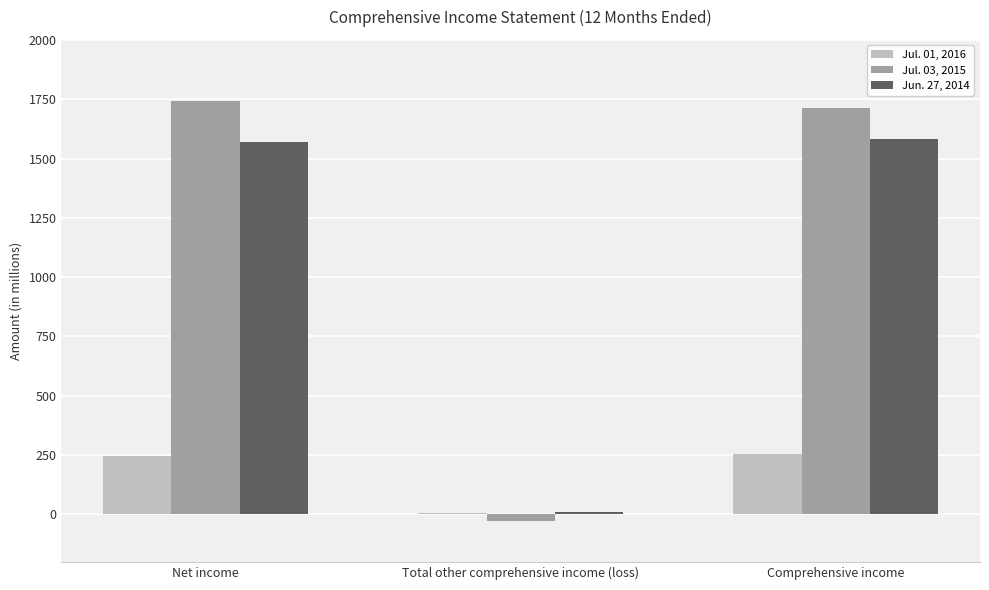

Is it true that Jun. 27, 2014 equals 2216 at Comprehensive income?

False